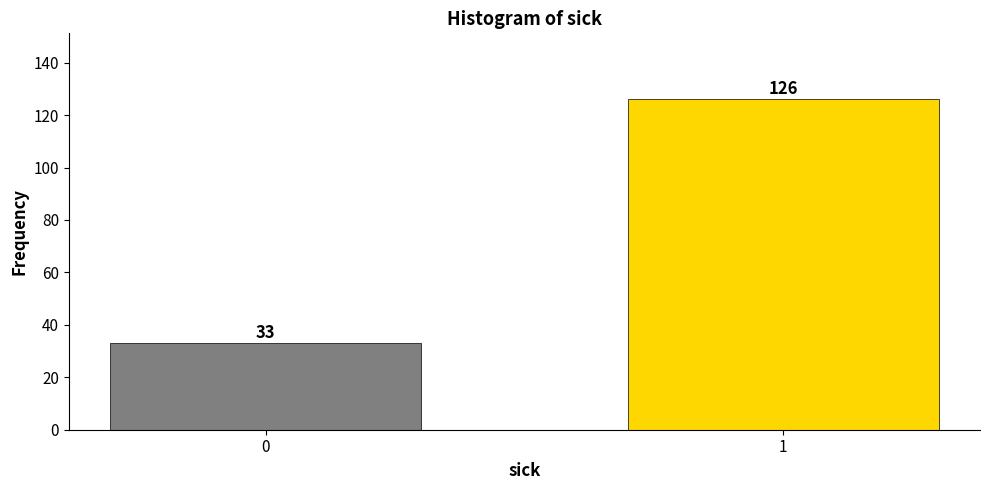

Reading left to right, what are all the values shown in this chart?

33	126